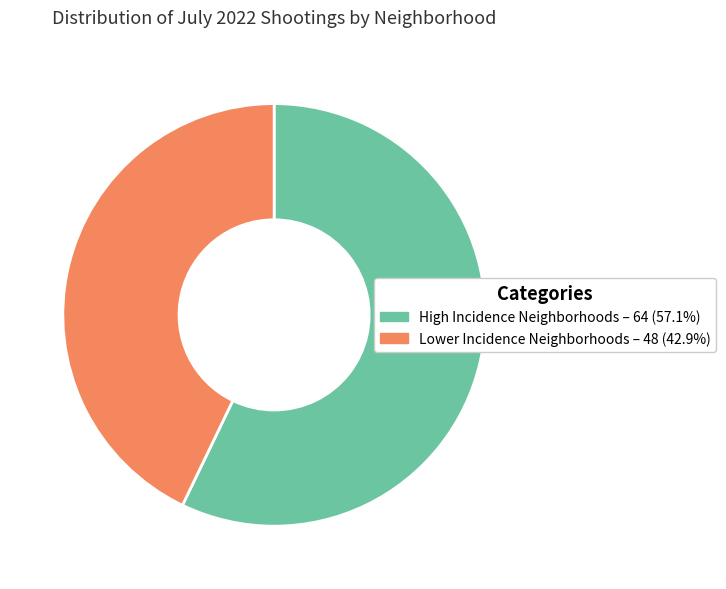

Is there any slice that represents more than half of the pie?

Yes